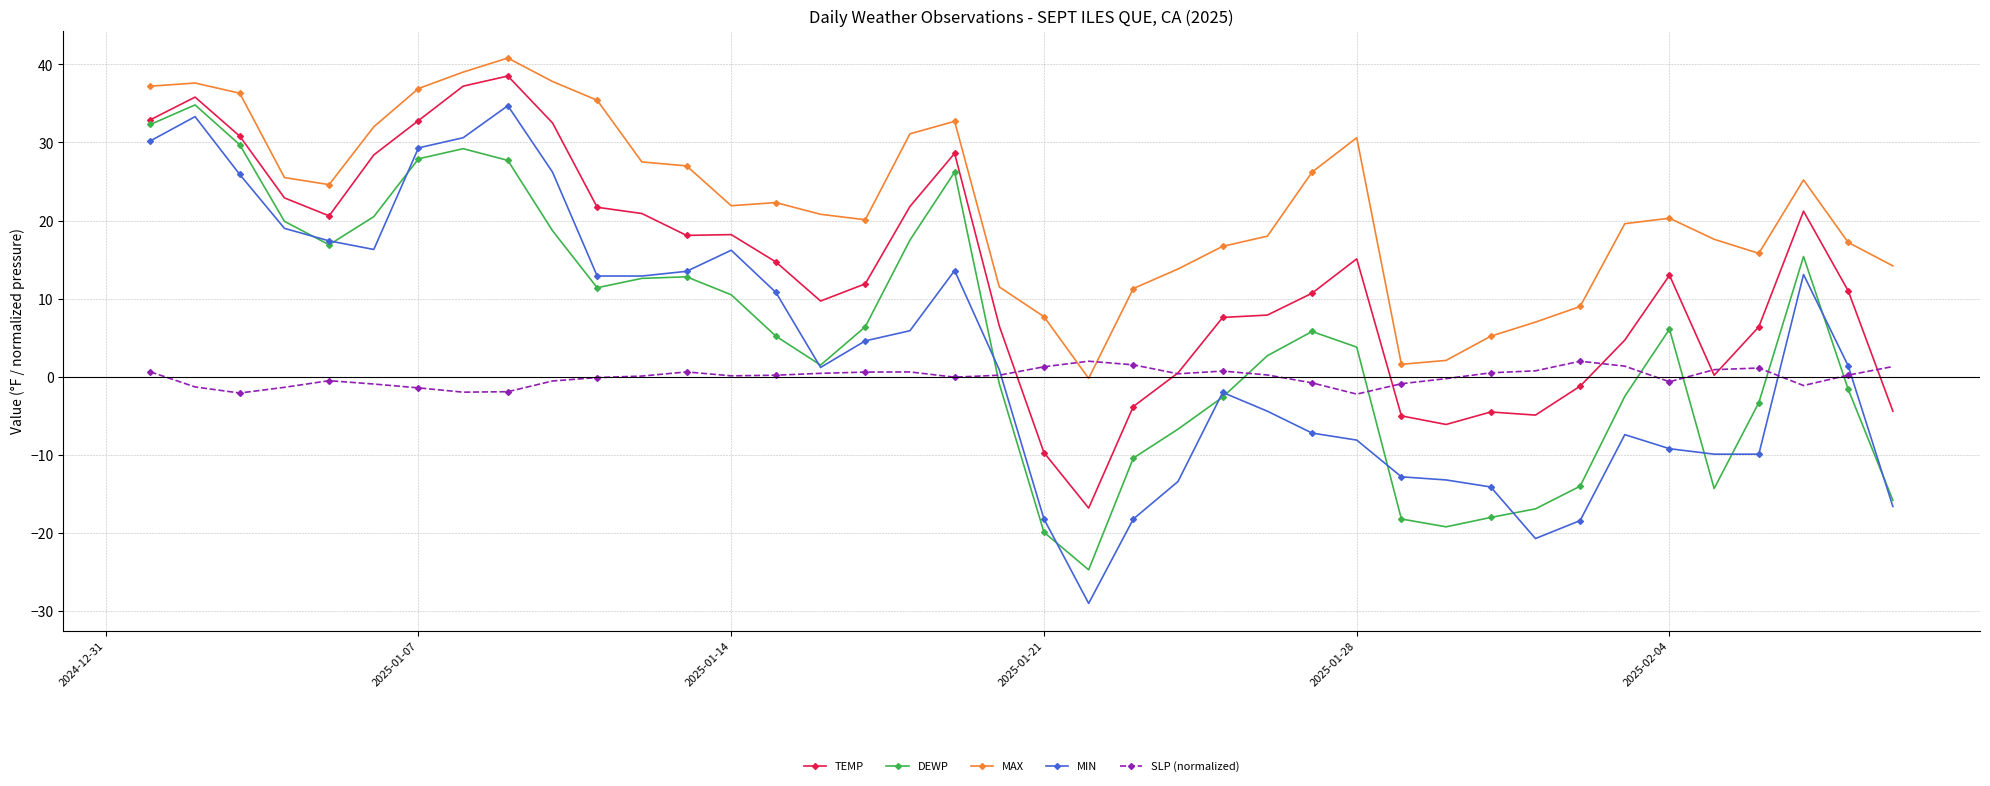

What is the highest value of the SLP (normalized) series?

2.0